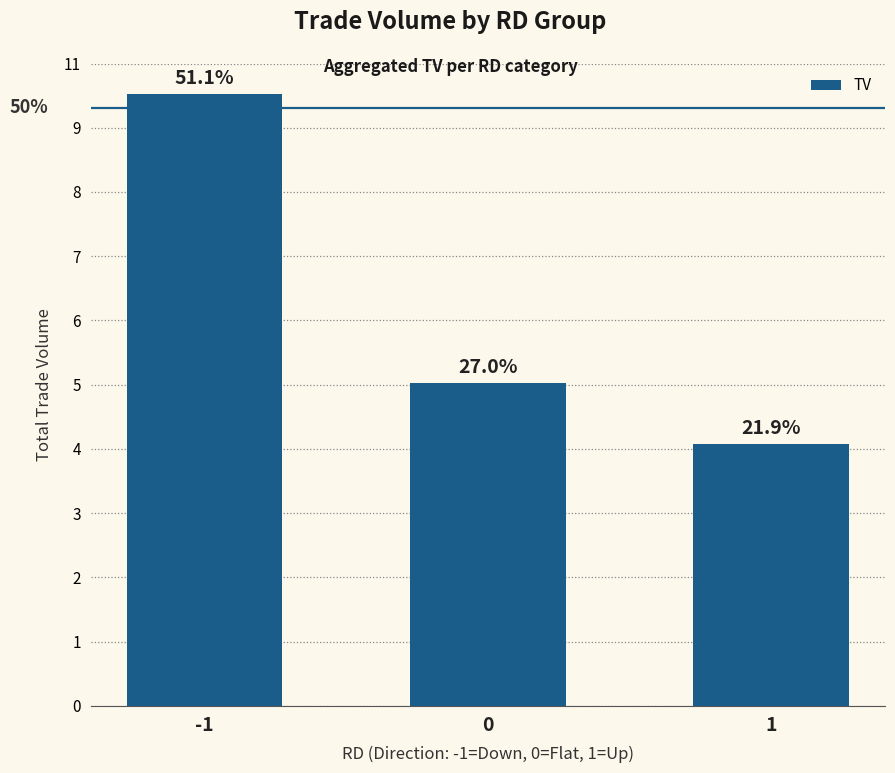

Does the chart contain any negative values?

No